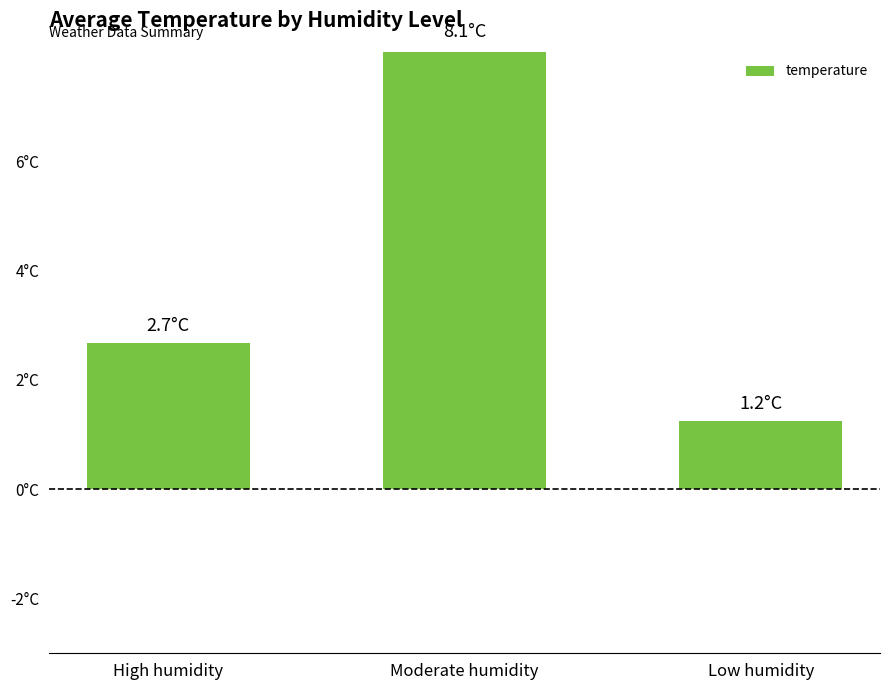

List the labels in order of value, smallest first.

Low humidity, High humidity, Moderate humidity